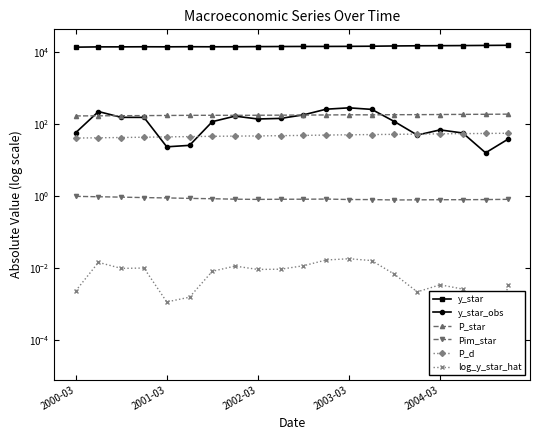

Which series has the largest range (max minus min)?

y_star